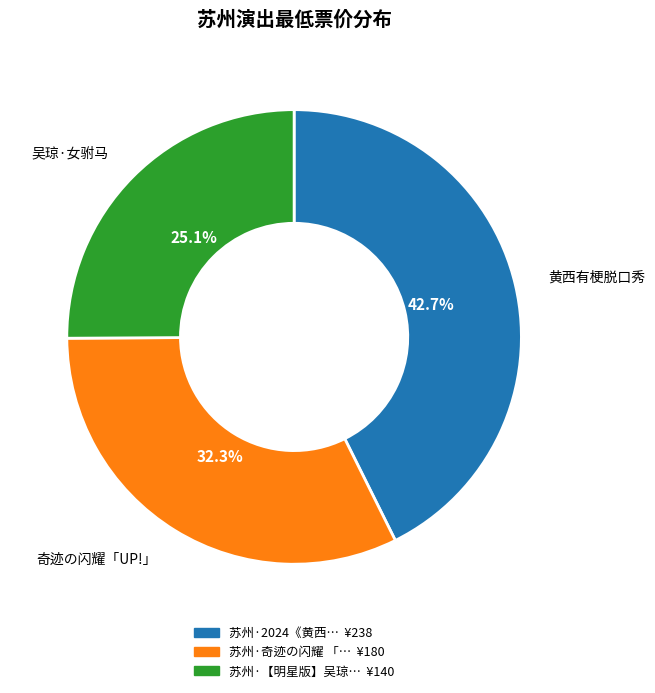

Is there a majority slice in this chart?

No